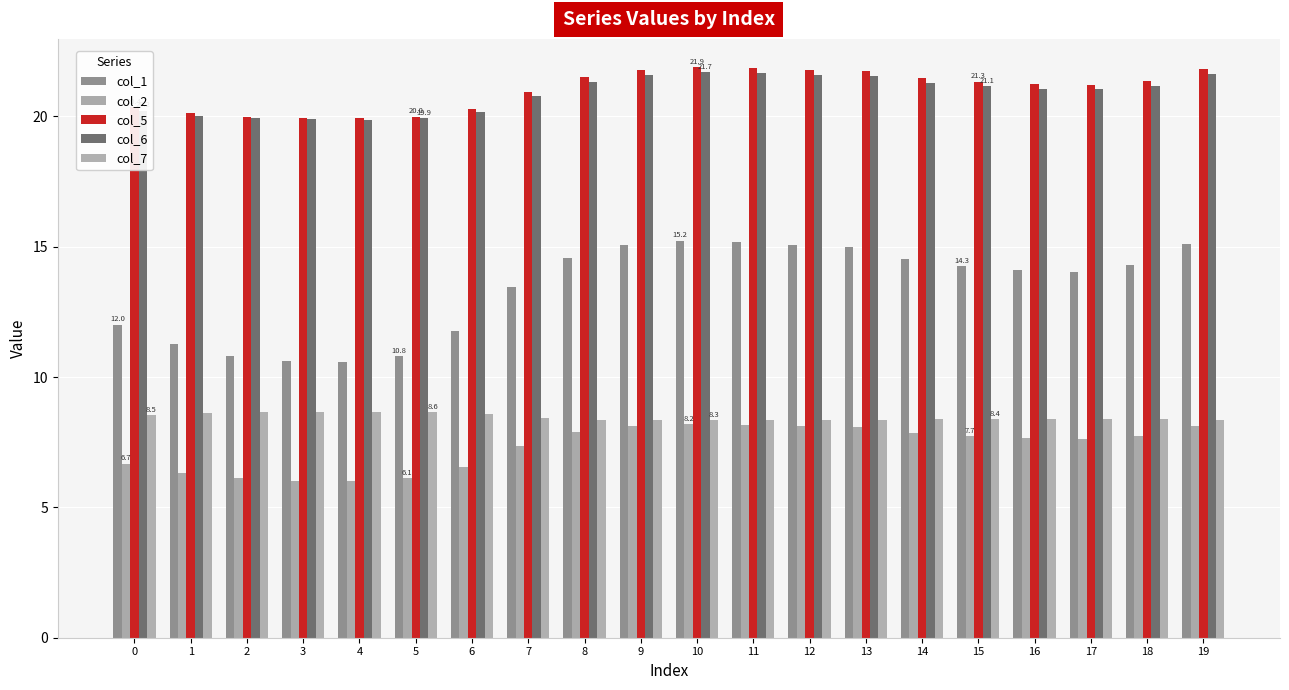

How many data points does each series have?

20